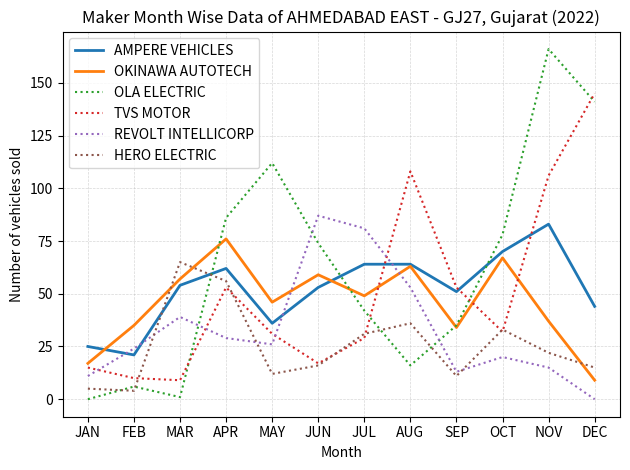

How many lines are shown in the chart?

6